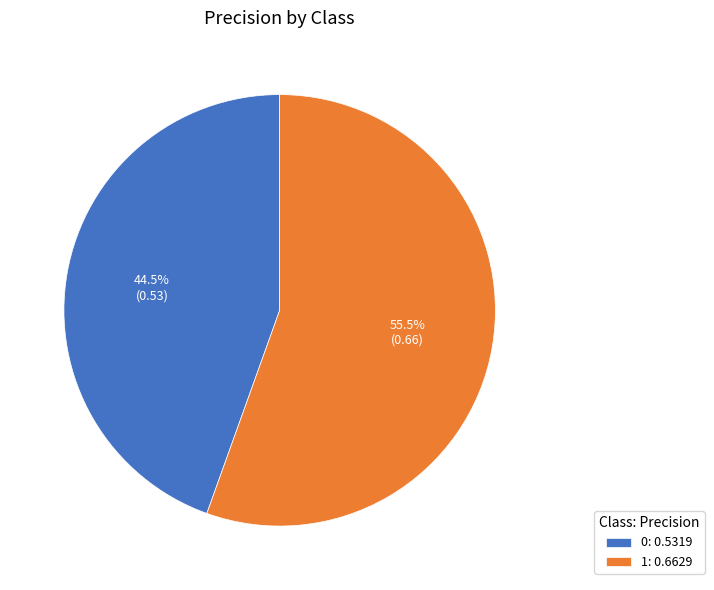

Which category has the biggest portion of the pie?

1